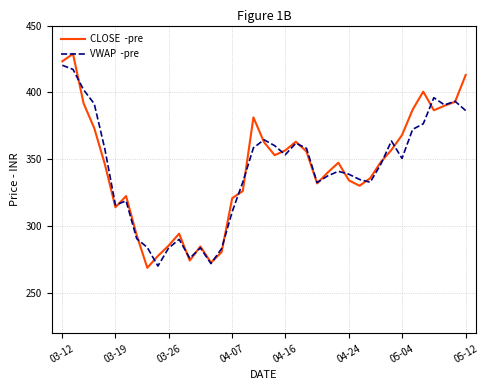

What is the smallest value displayed?

269.0